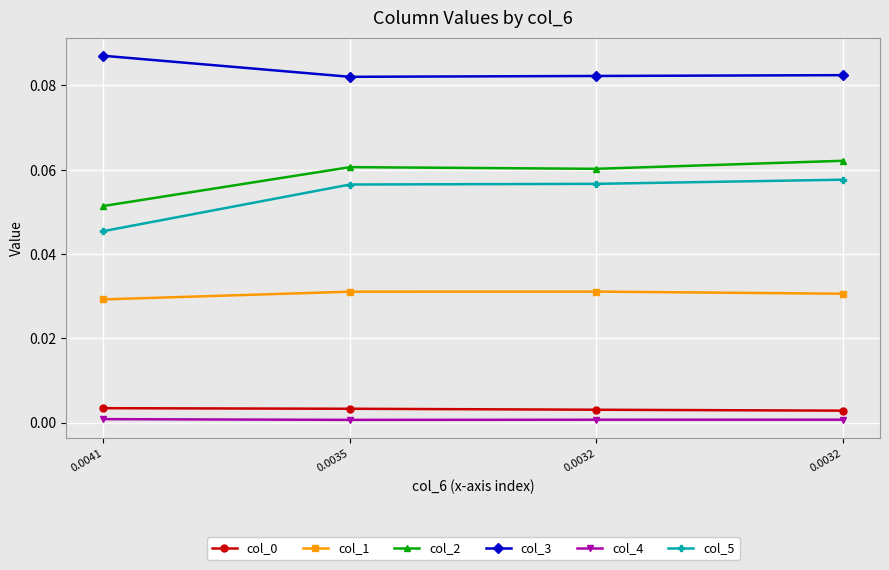

At which category does the chart reach its minimum across all series?

0.0035